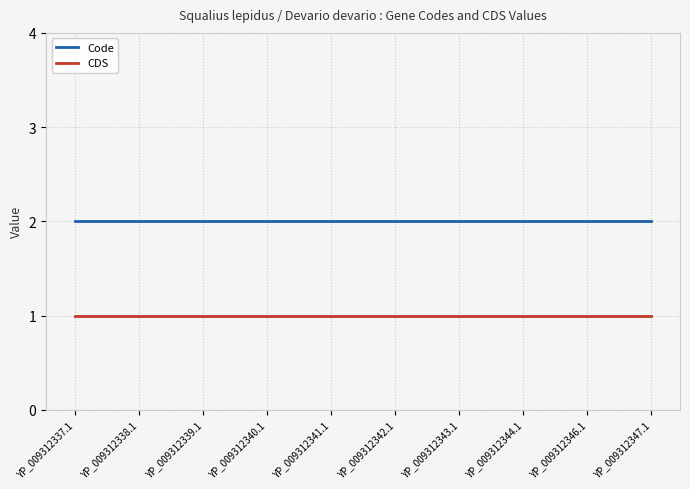

Rank the series by their maximum value, from lowest to highest.

CDS, Code